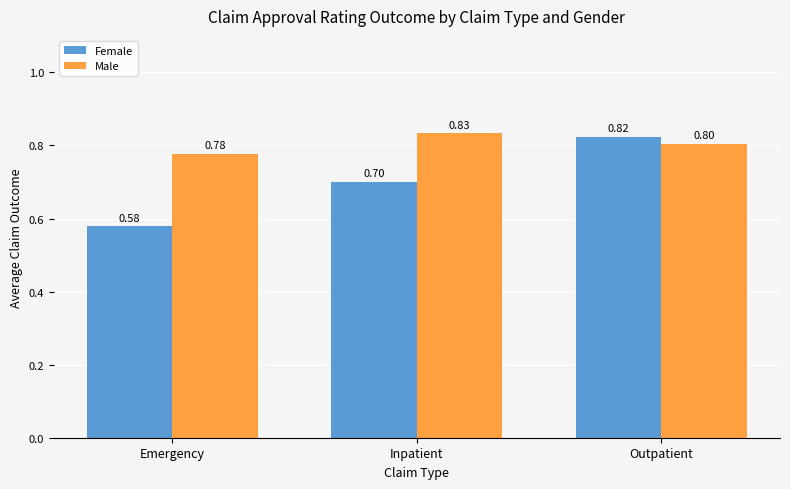

What is the sum of the Female values at Emergency and Outpatient?

1.4